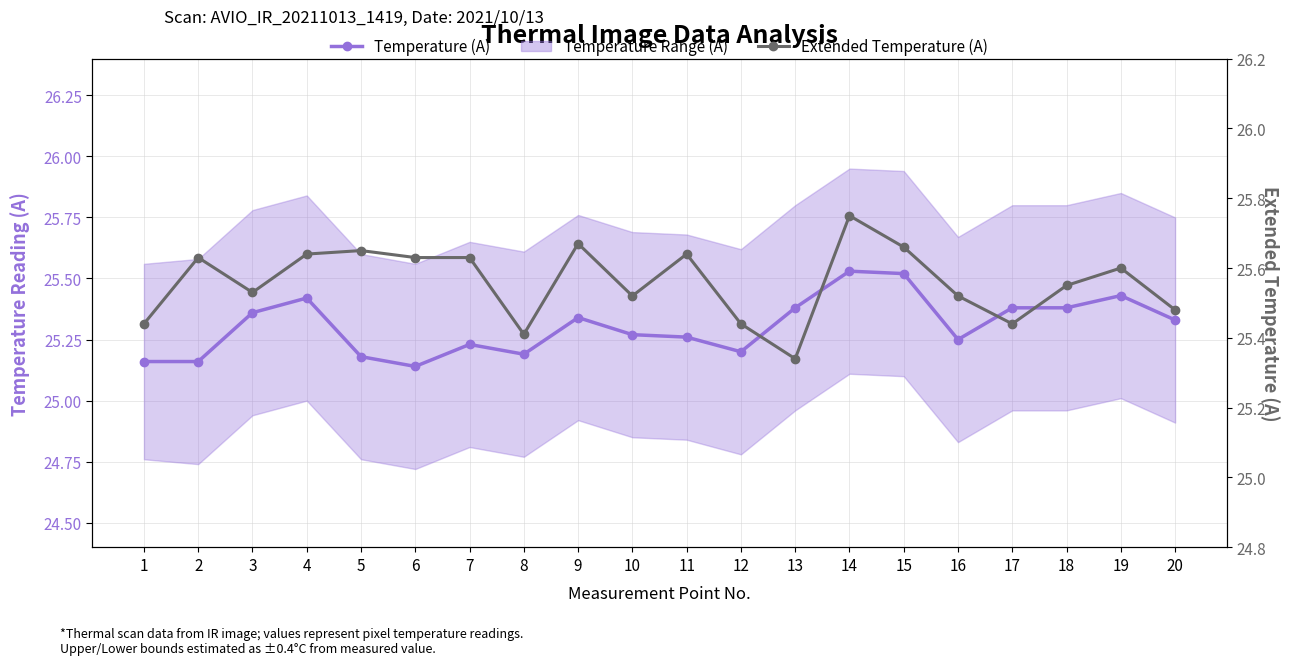

At how many categories does at least one series exceed 25?

20